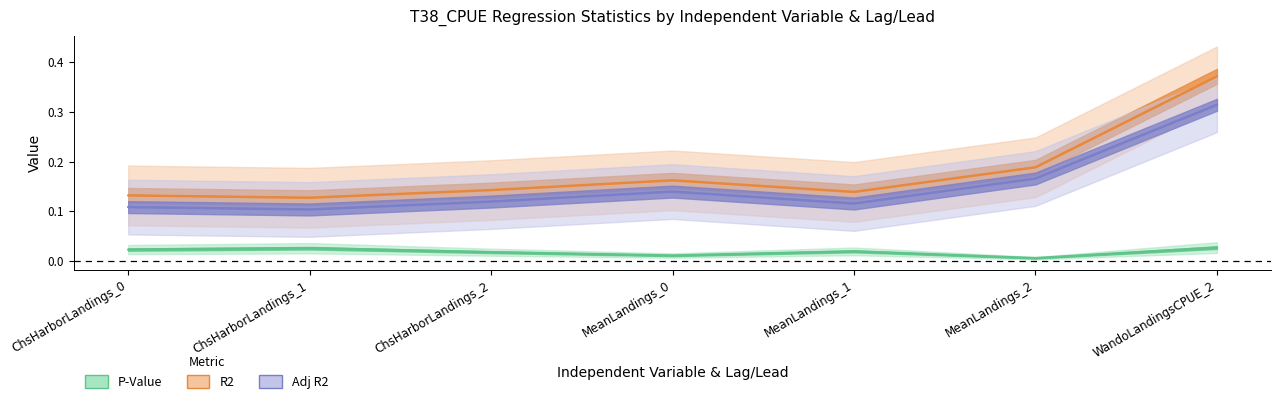

Is the value of Adj R2 at MeanLandings_1 greater than the value of P-Value at MeanLandings_1?

Yes